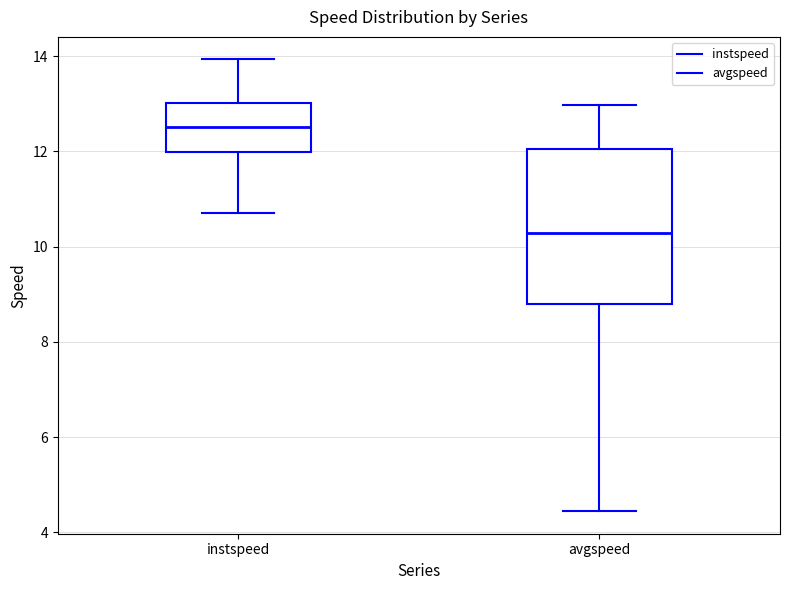

Where does the median line of the box for instspeed sit on the y-axis? The values are not printed on the chart, so give them approximately, as read against the axis.

12.6